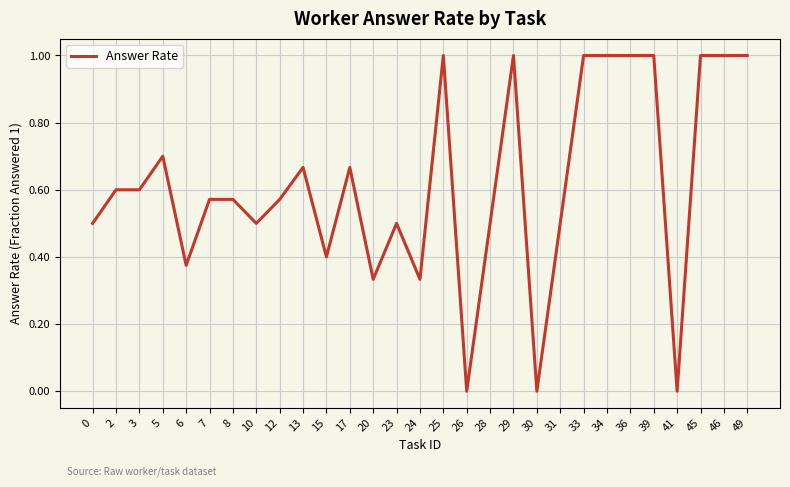

Is it true that the value at 20 is 0.5?

False